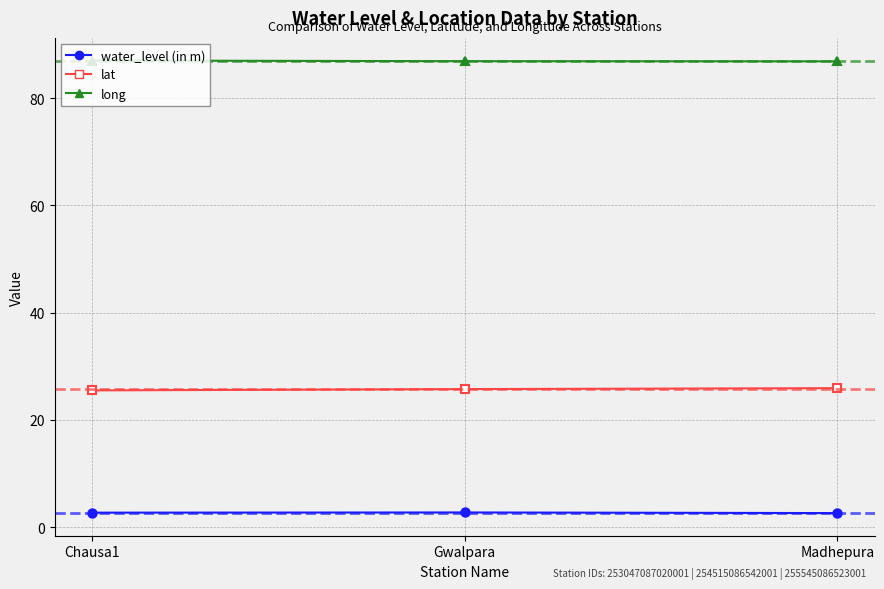

True or false: long has a value of 53.8 at Chausa1.

False